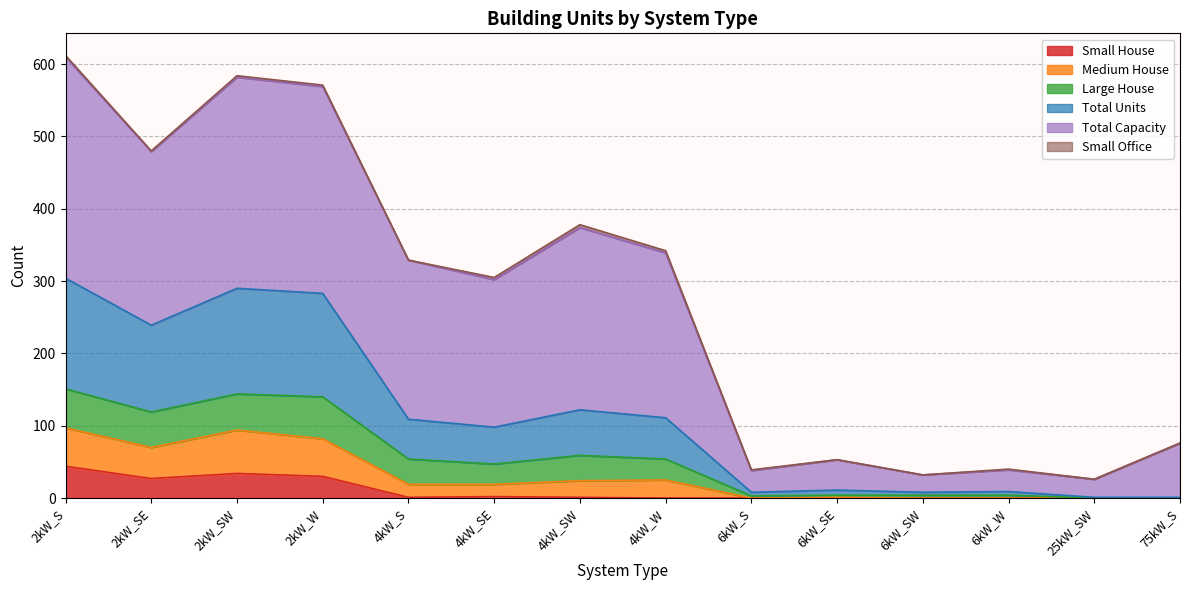

What is the label of the 5th point from the left?

4kW_S